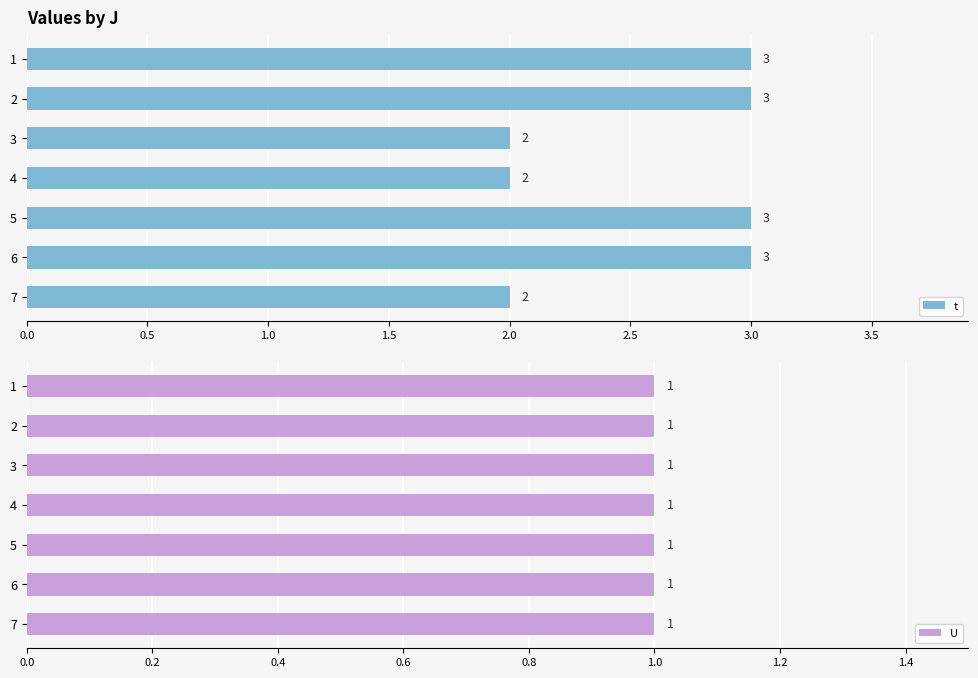

The t series shows 3 at 6. True or false?

True